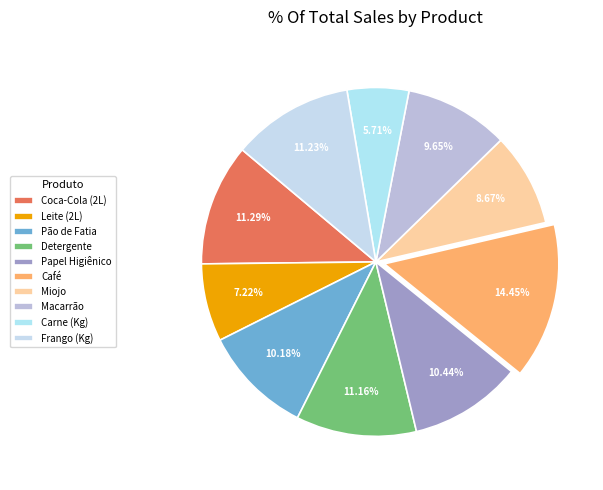

How many segments does this pie chart have?

10